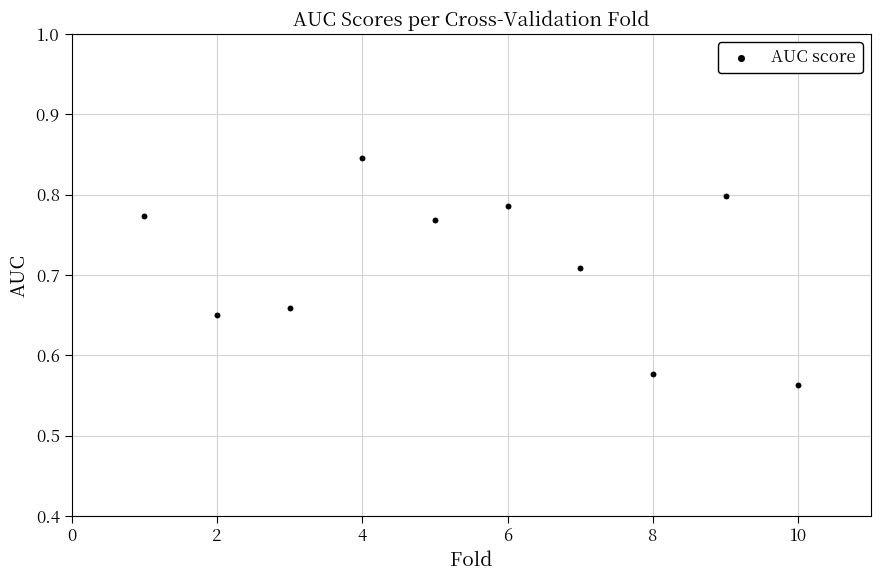

What is the range of X values (max minus min)?

9.0